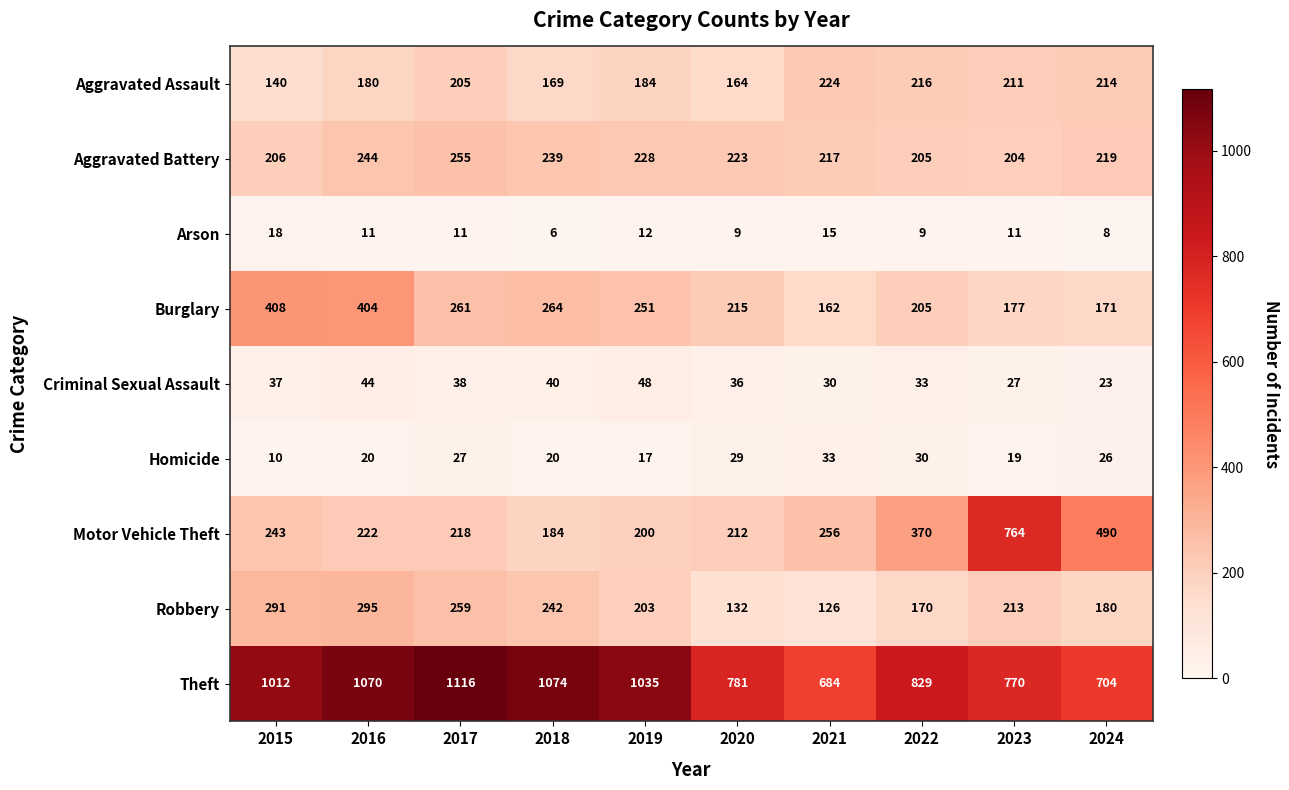

Is it true that Burglary equals 131 at 2015?

False